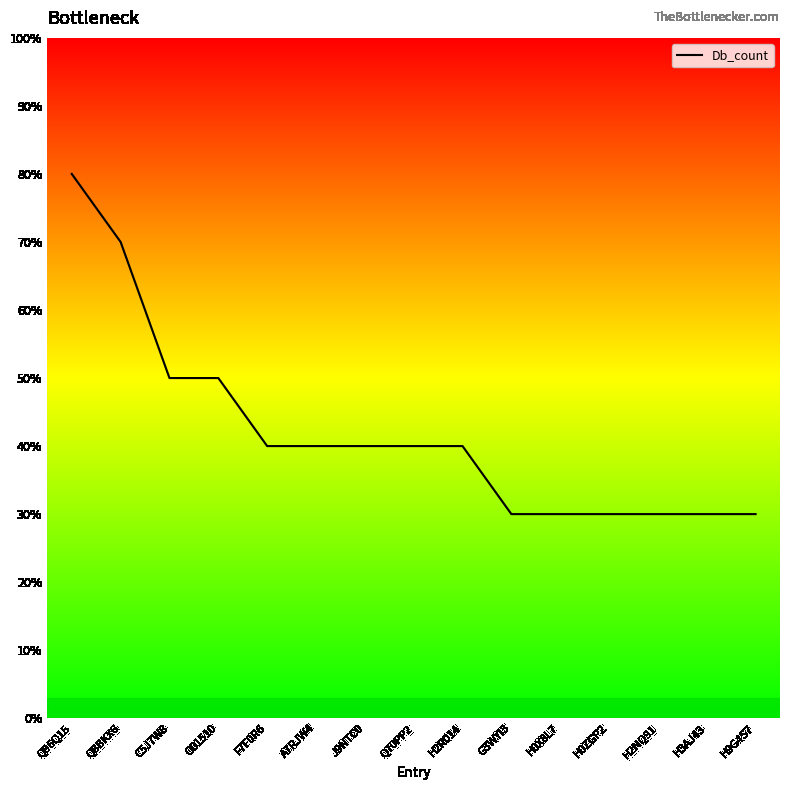

Does the chart display data point markers on the line(s)?

No